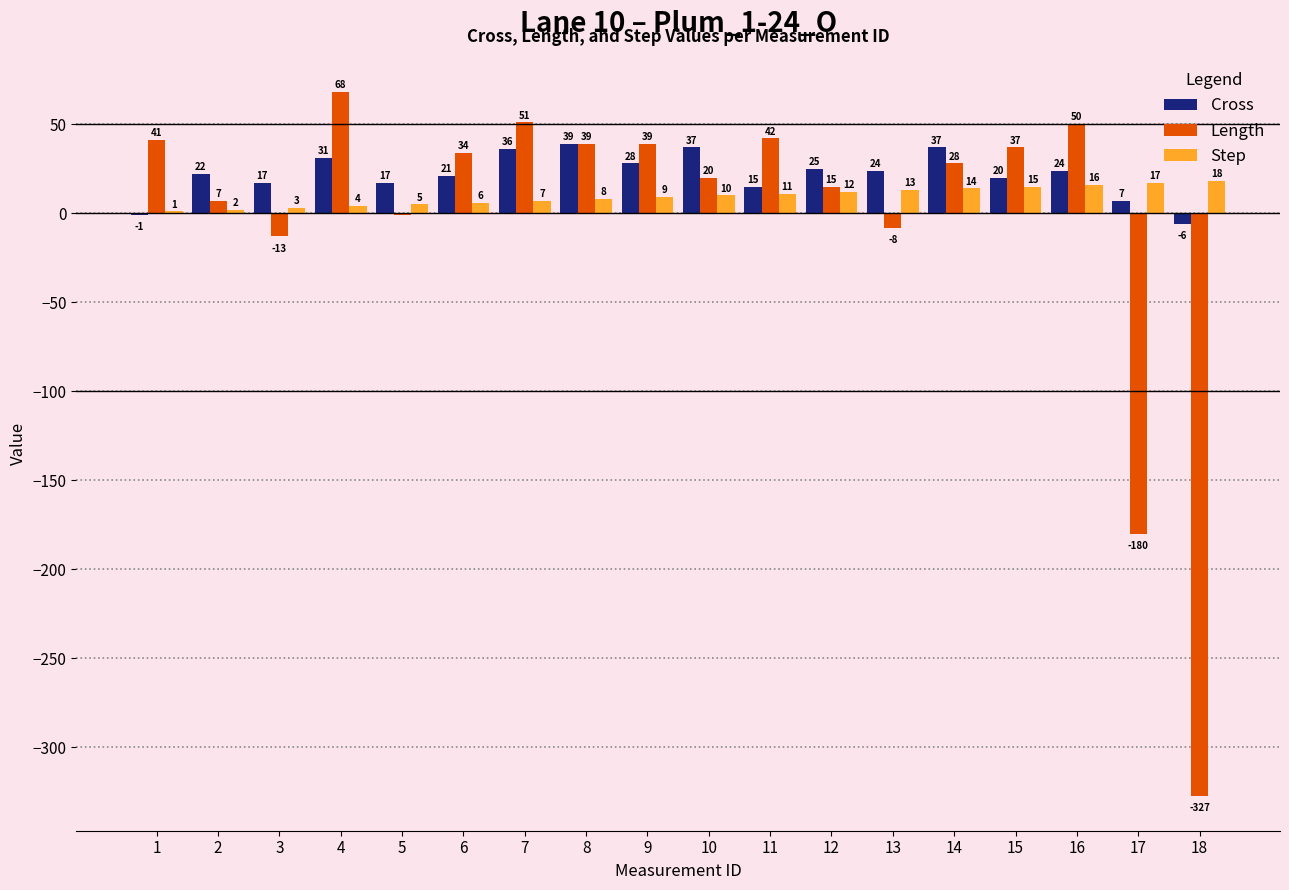

What is the greatest value displayed?

68